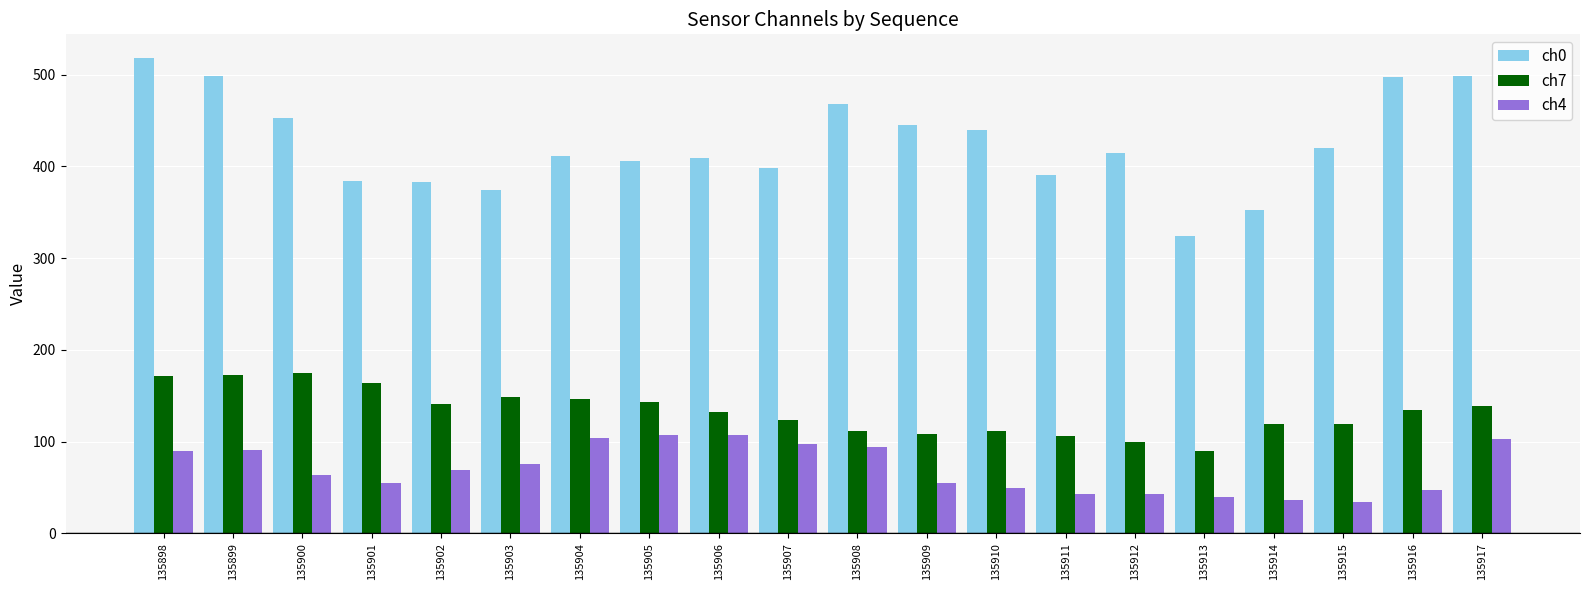

Count the number of data series in this chart.

3